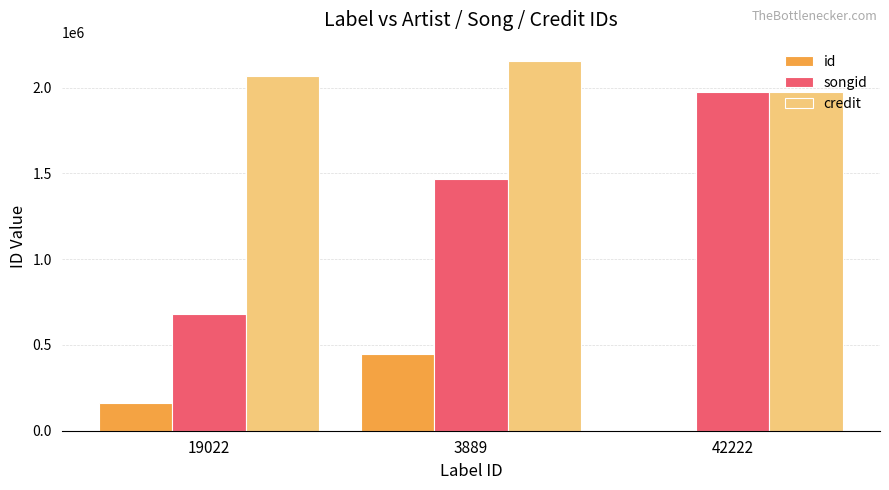

Between 19022 and 3889, which series saw the biggest shift?

songid